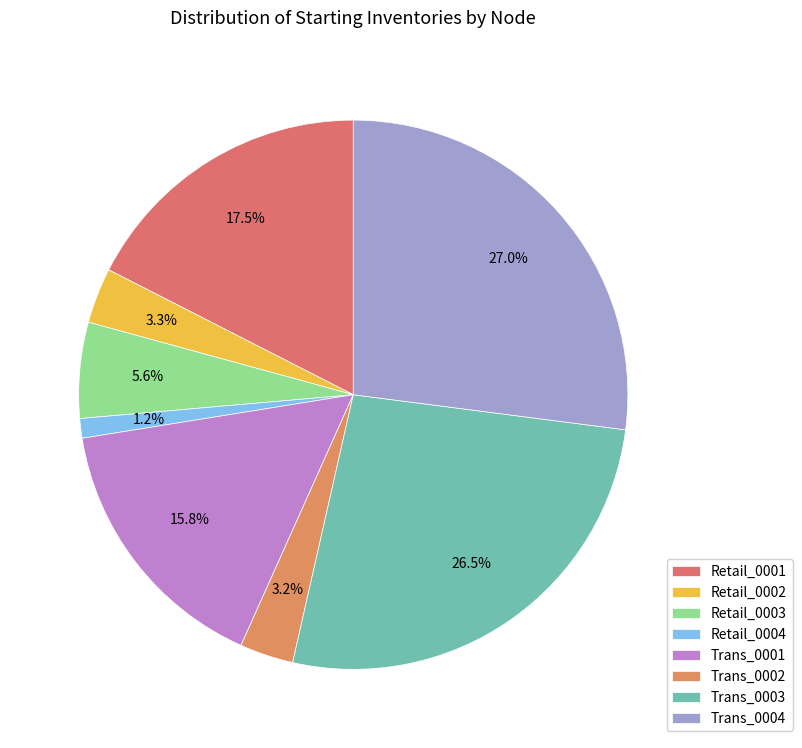

How many segments does this pie chart have?

8